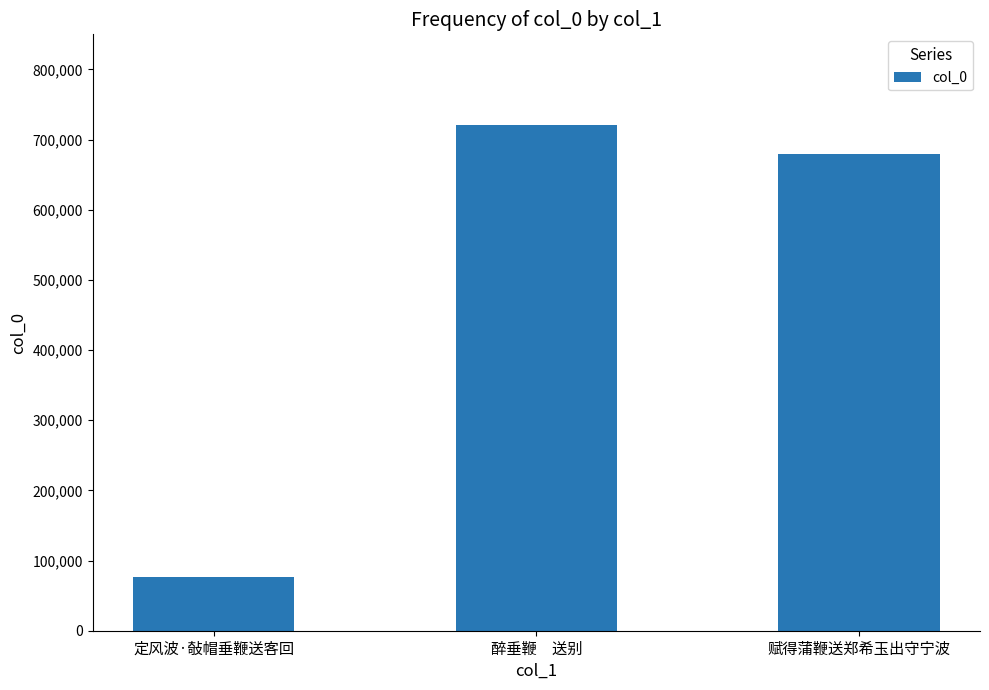

True or false: the data shows 425996 at 醉垂鞭　送别.

False